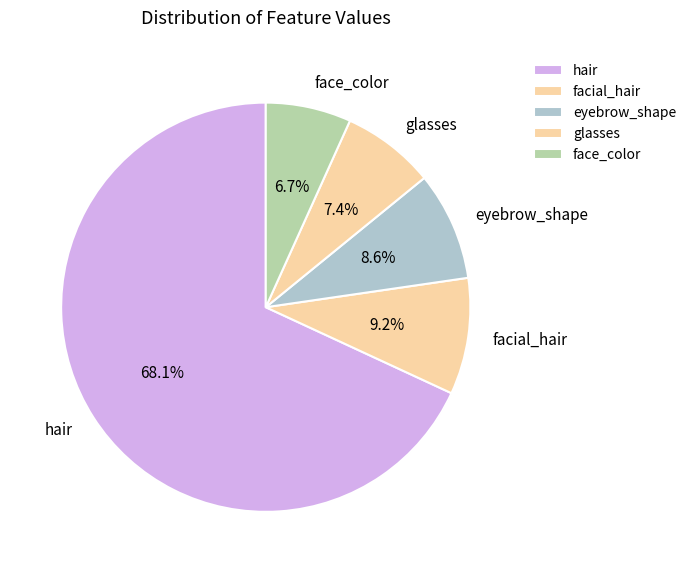

What percentage do facial_hair and eyebrow_shape together represent?

17.8%